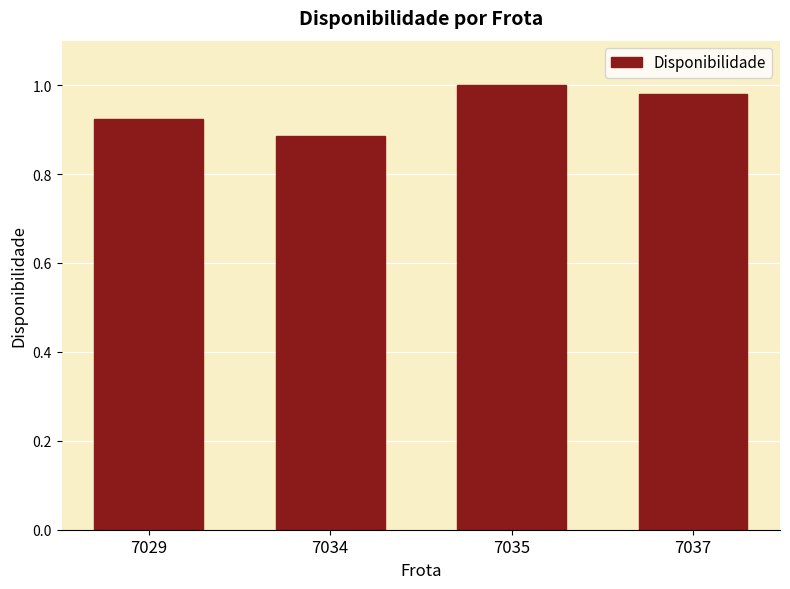

What is the difference between the maximum and minimum values?

0.1